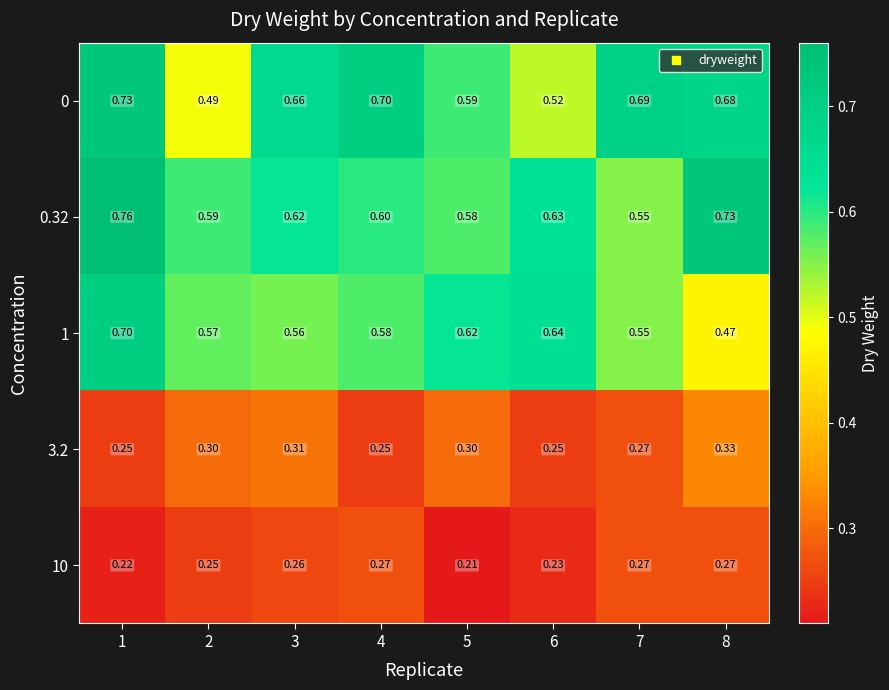

Count the number of categories in the chart.

8